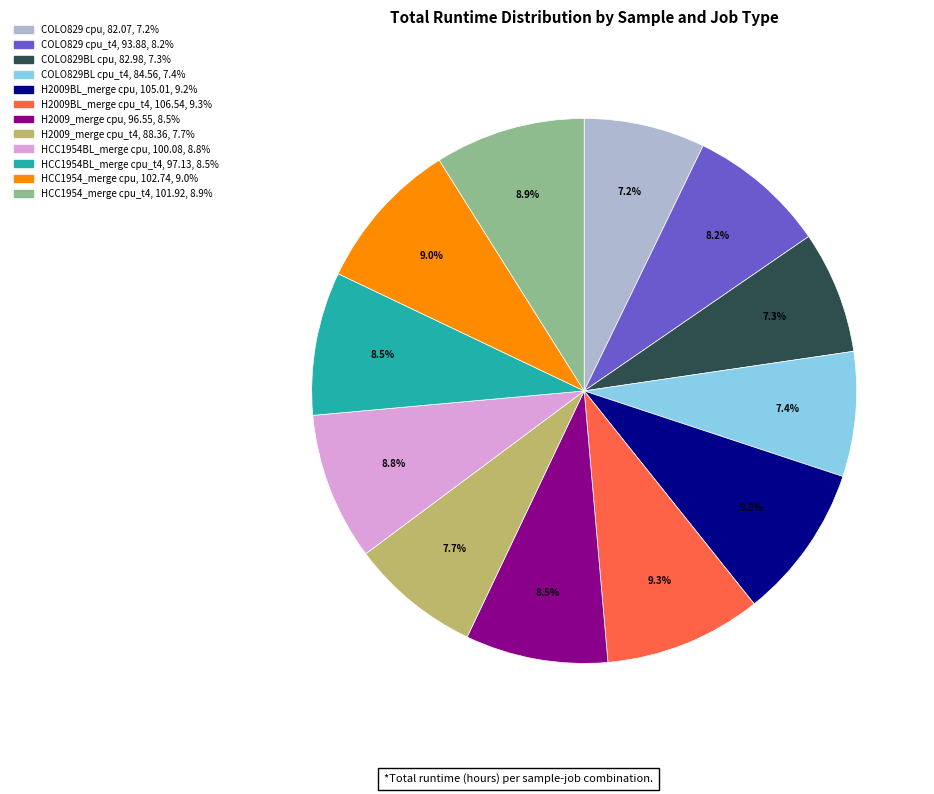

Is there any slice that represents more than half of the pie?

No